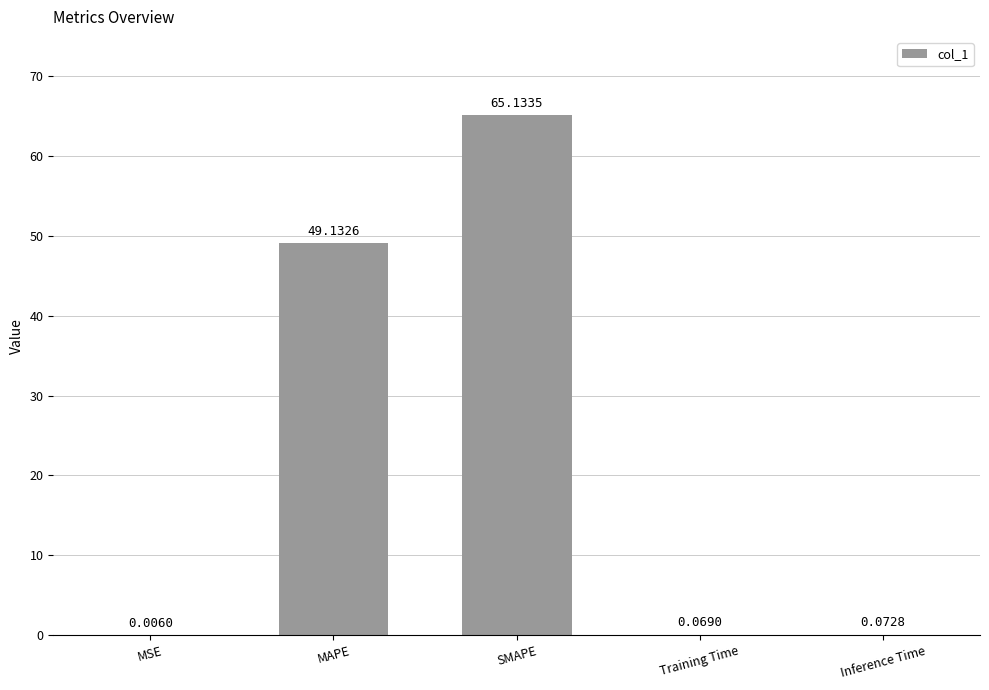

Between MAPE and MSE, which is larger?

MAPE